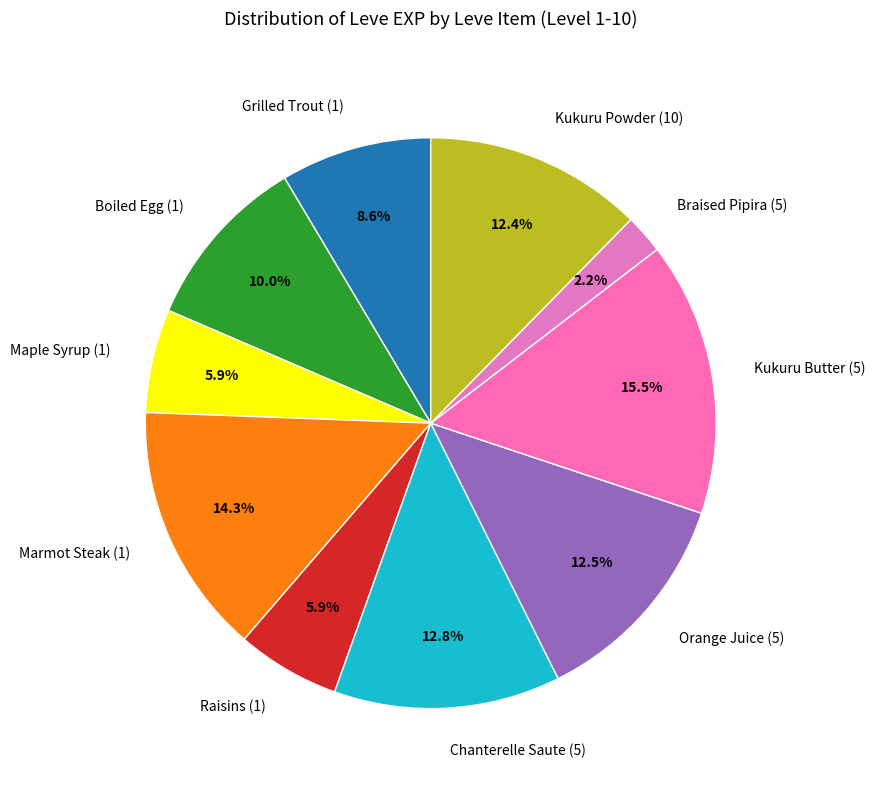

Is the sum of Maple Syrup (1) and Kukuru Butter (5) greater than half?

No